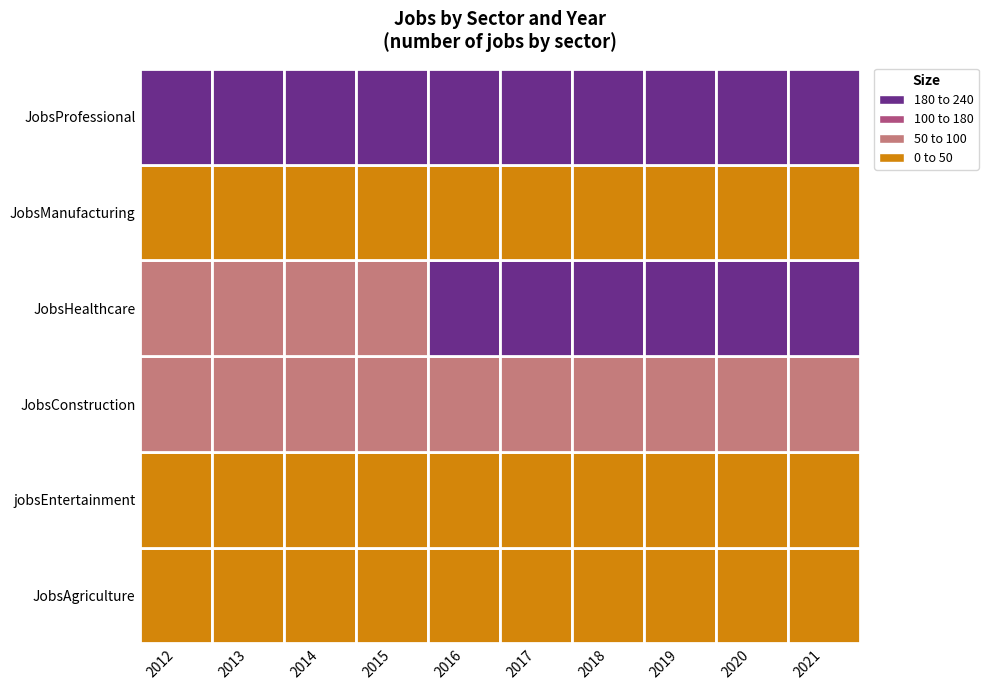

How many values in the JobsHealthcare series are below 202?

4